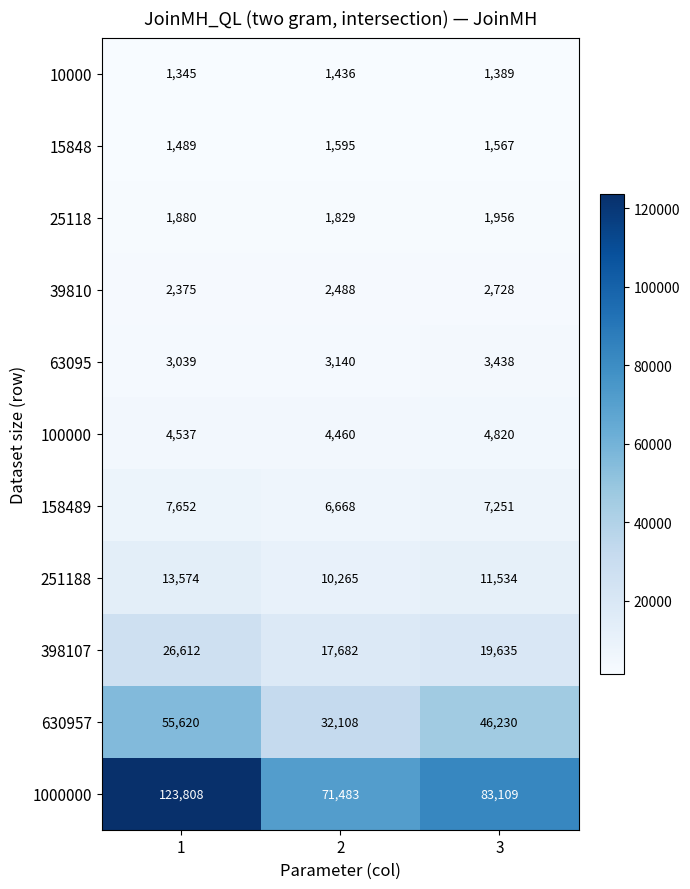

Rank the series at 2 from lowest to highest value.

10000, 15848, 25118, 39810, 63095, 100000, 158489, 251188, 398107, 630957, 1000000